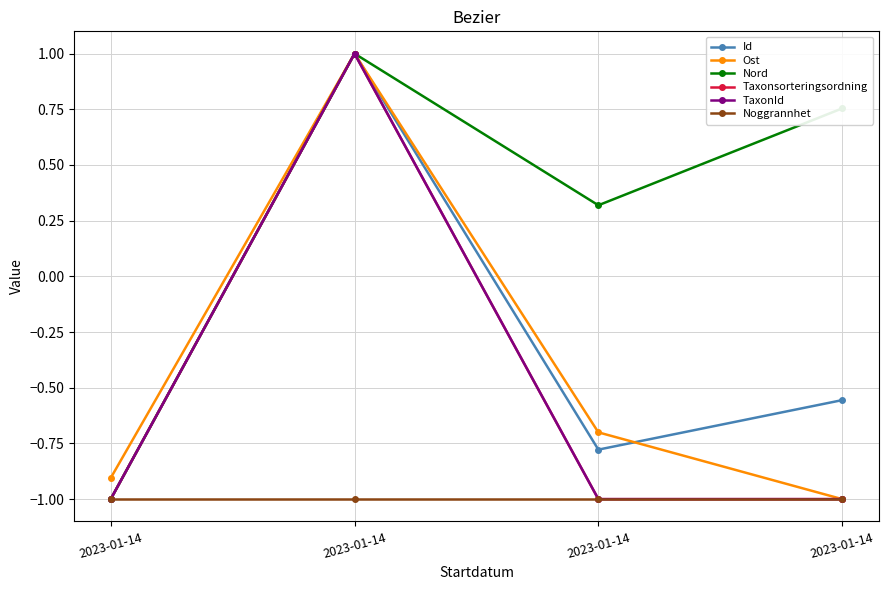

Is the value of Noggrannhet at 2023-01-14 greater than the value of TaxonId at 2023-01-14?

No